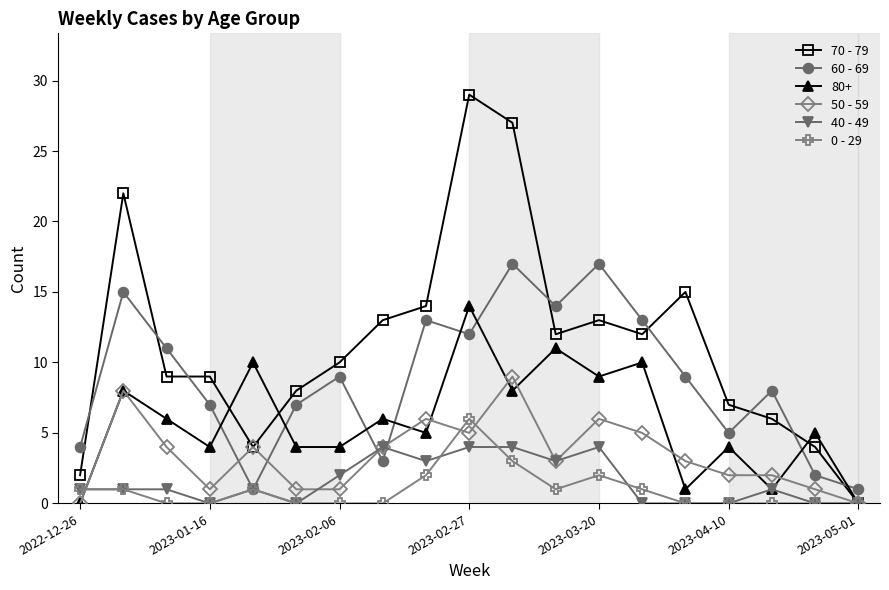

How many times do 60 - 69 and 50 - 59 cross each other?

4